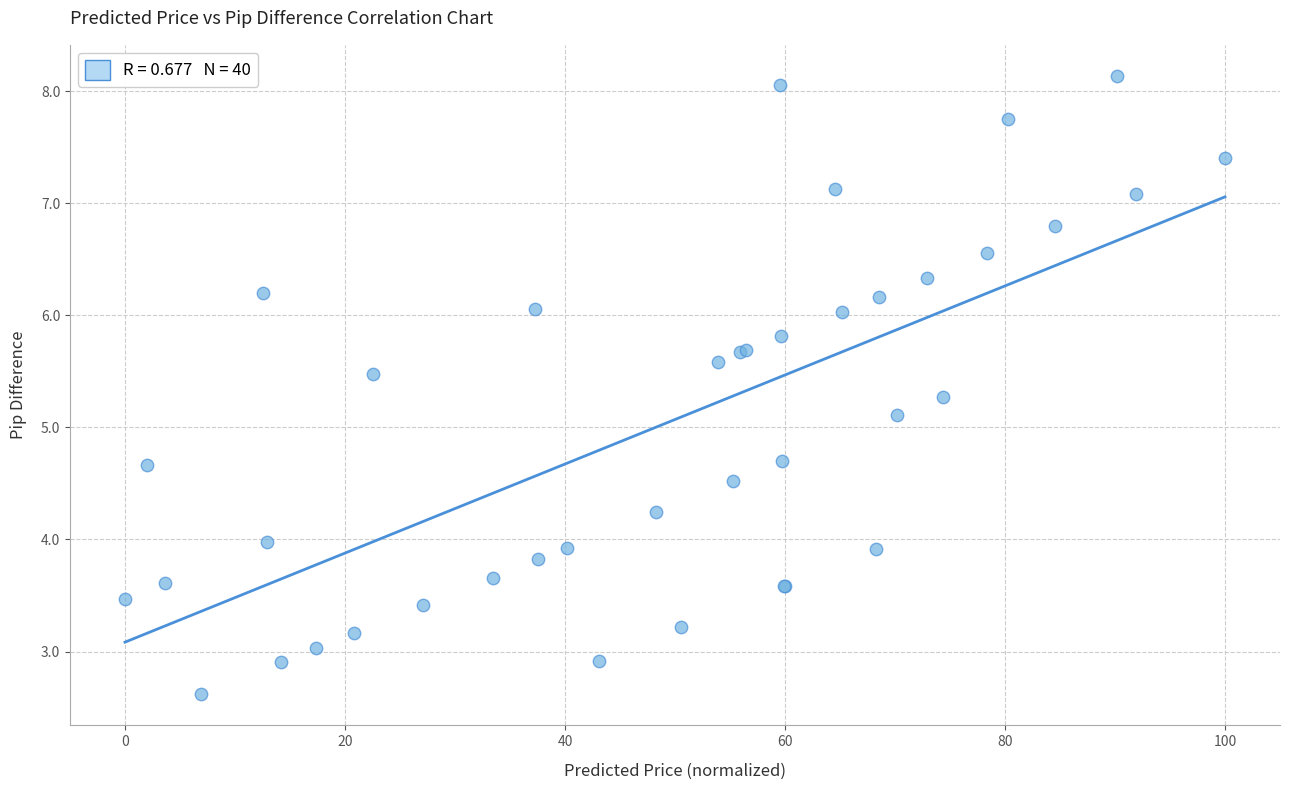

What Y value in the scatter plot is closest to 5?

5.1